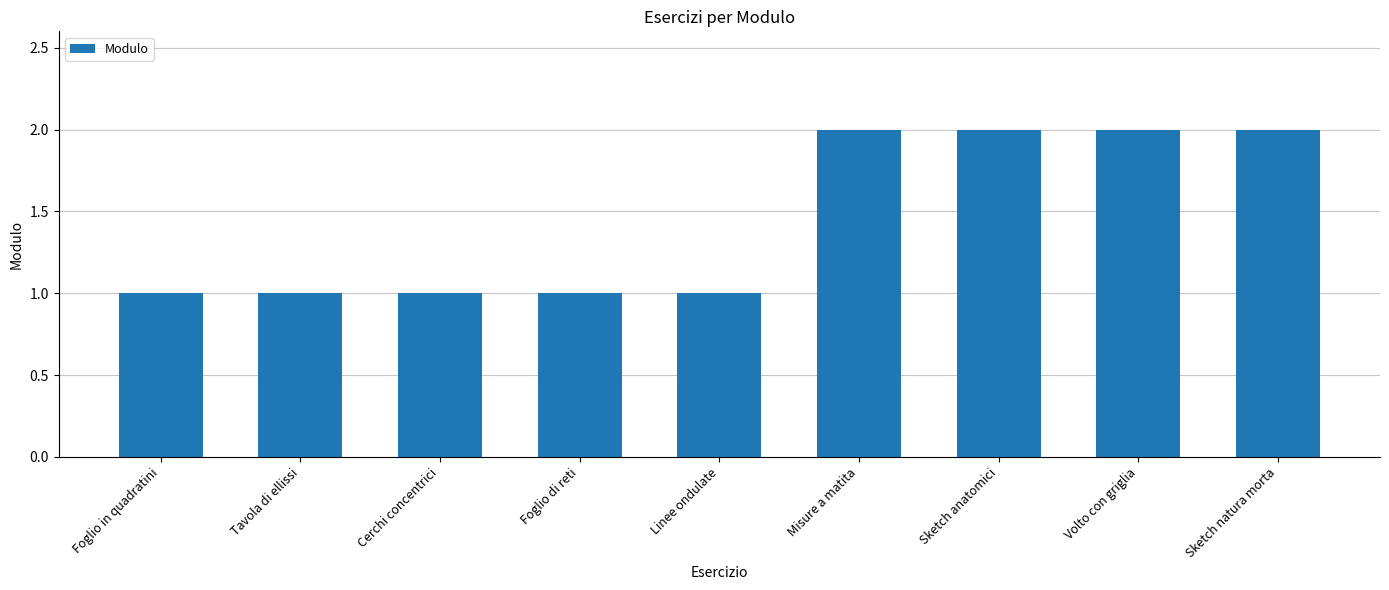

What is the label of the 4th bar from the right?

Misure a matita